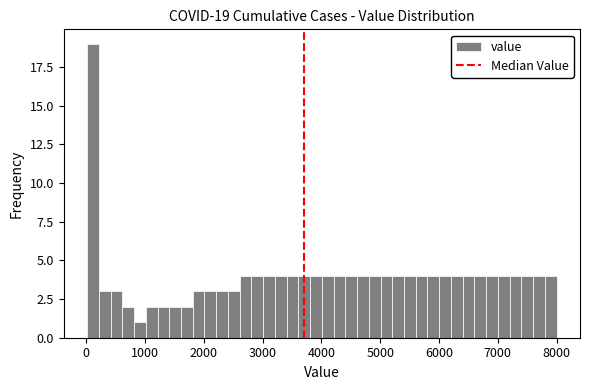

Around what value on the x-axis is the tallest bar? Give the approximate position of its centre, as read against the axis.

100